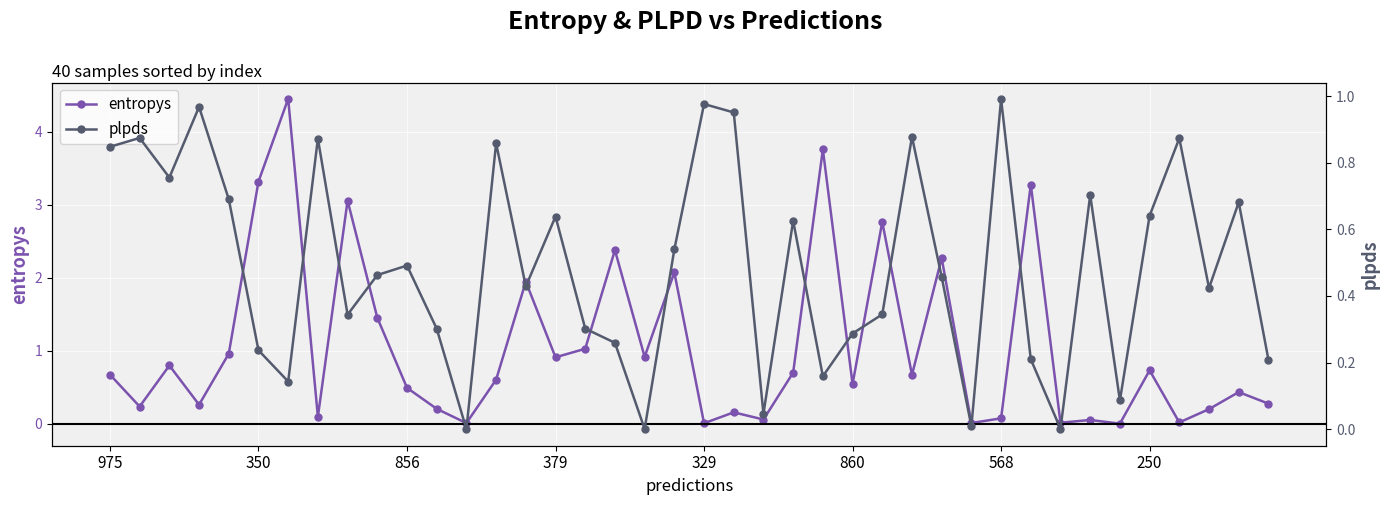

Reading right to left, extract all data points from this chart.

entropys: 0.3	0.4	0.2	0.0	0.7	0.0	0.1	0.0	3.3	0.1	0.0	2.3	0.7	2.8	0.5	3.8	0.7	0.1	0.2	0.0	2.1	0.9	2.4	1.0	0.9	1.9	0.6	0.0	0.2	0.5	1.5	3.1	0.1	4.5	3.3	1.0	0.3	0.8	0.2	0.7
plpds: 0.2	0.7	0.4	0.9	0.6	0.1	0.7	0.0	0.2	1.0	0.0	0.5	0.9	0.3	0.3	0.2	0.6	0.0	1.0	1.0	0.5	0.0	0.3	0.3	0.6	0.4	0.9	-0.0	0.3	0.5	0.5	0.3	0.9	0.1	0.2	0.7	1.0	0.8	0.9	0.8